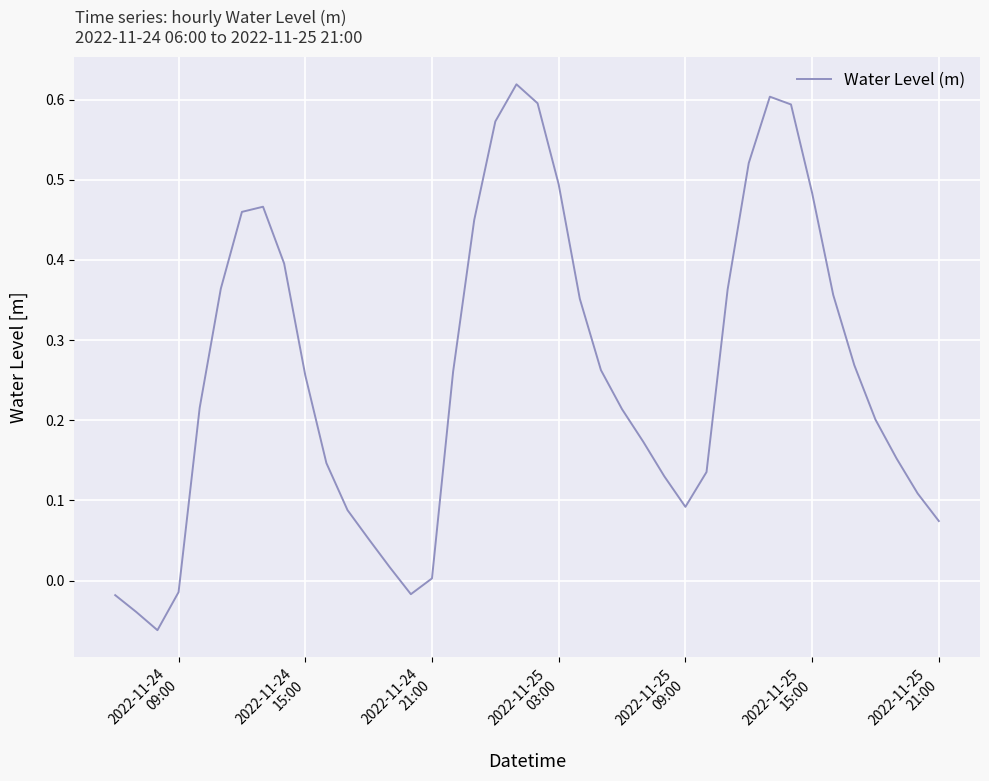

What is the difference between the maximum and minimum values?

0.7